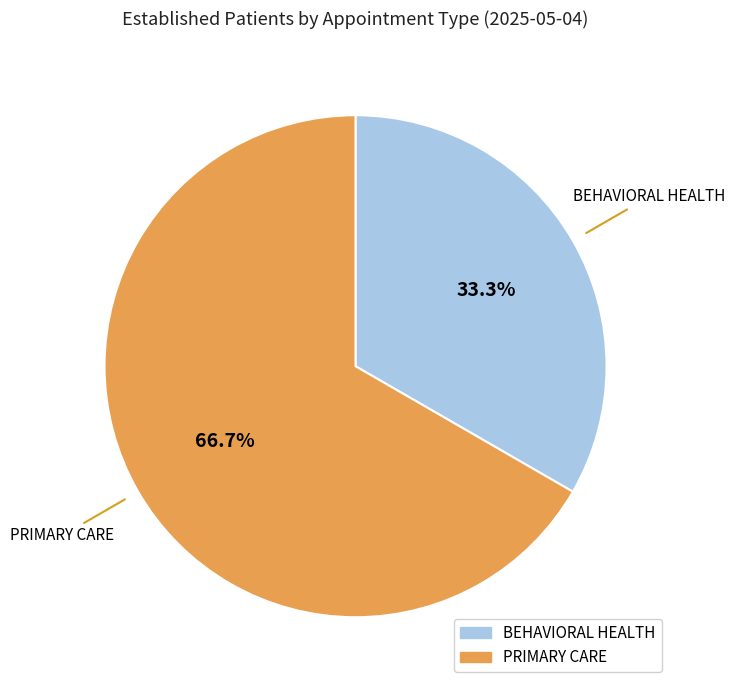

To the nearest percent, what percentage of the pie is BEHAVIORAL HEALTH?

33%